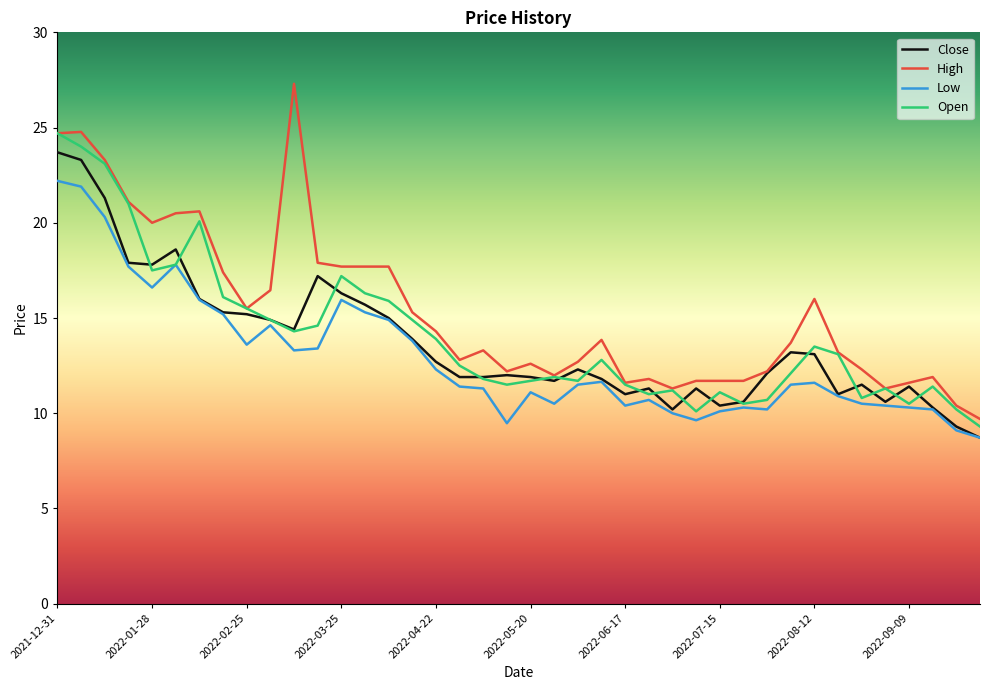

Rank the series by their maximum value, from highest to lowest.

High, Open, Close, Low